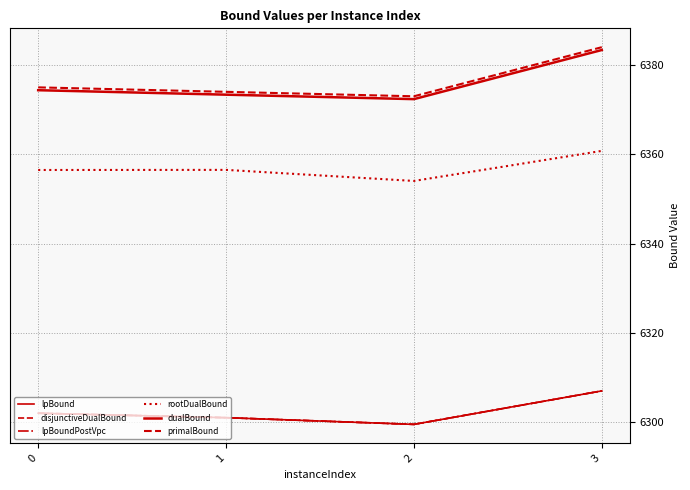

Does the chart display data point markers on the line(s)?

No